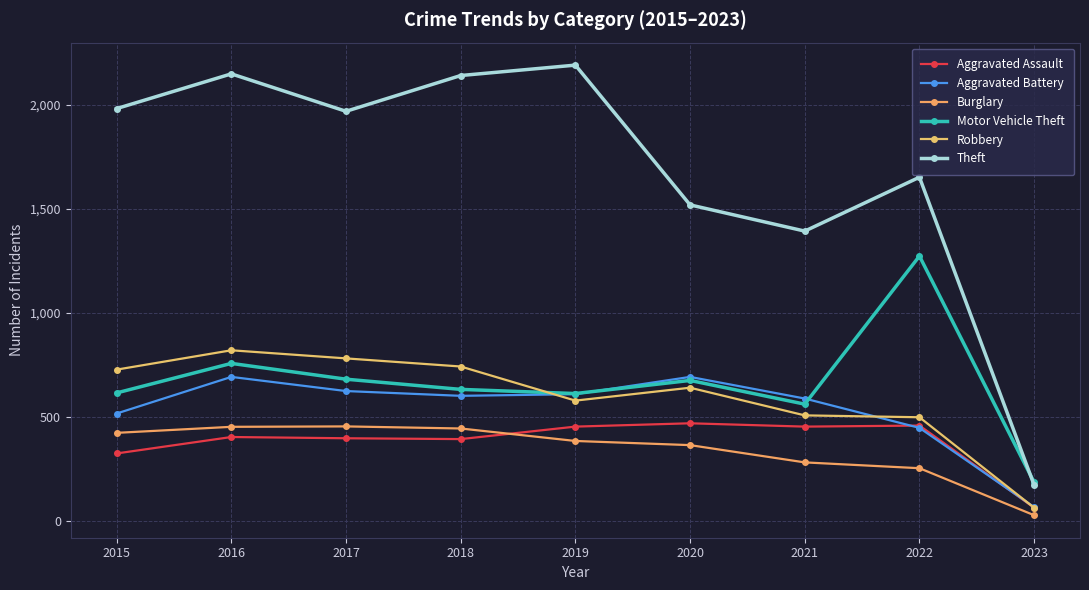

What are all the series names shown in the legend?

Aggravated Assault, Aggravated Battery, Burglary, Motor Vehicle Theft, Robbery, Theft